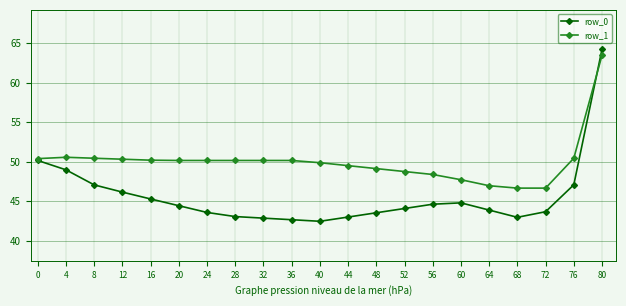

At how many categories does at least one series exceed 53?

1